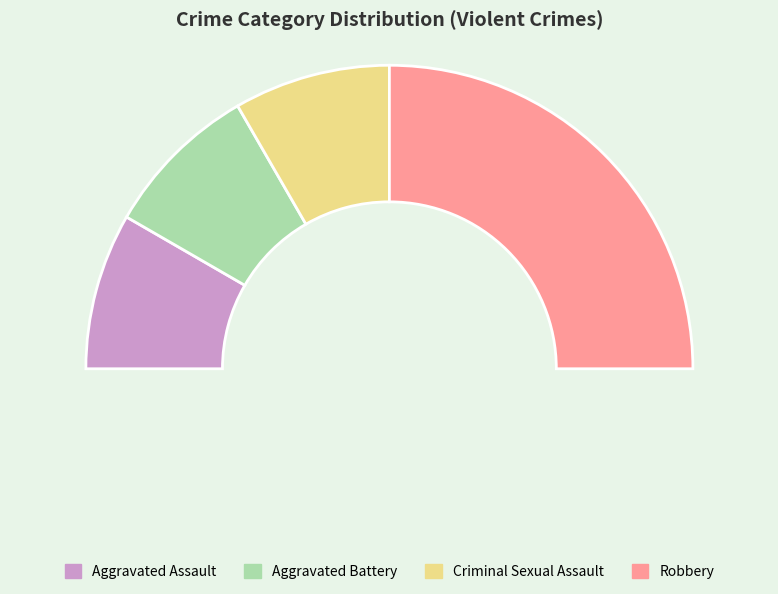

Which slice is the largest?

Robbery